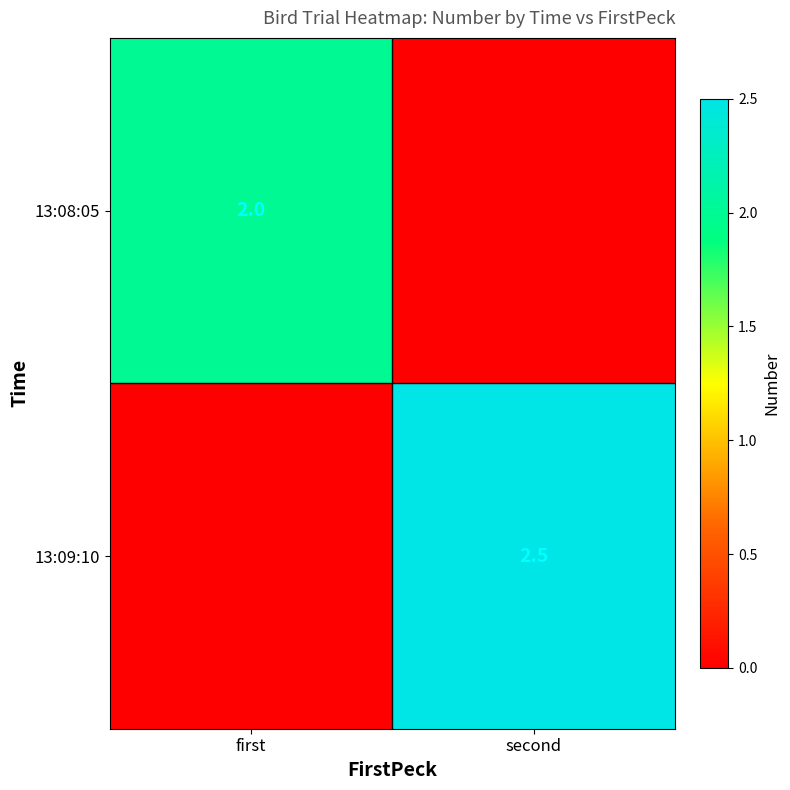

What is the spread (max minus min) of values at second?

2.5